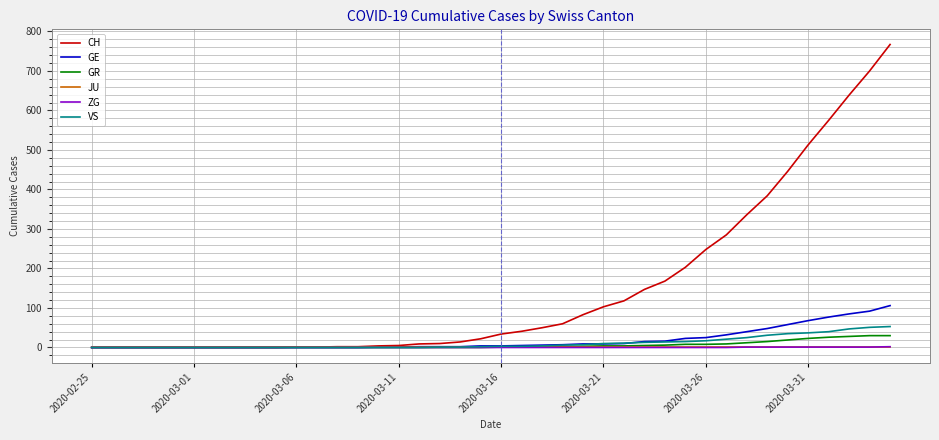

Which series has the largest total across all categories?

CH